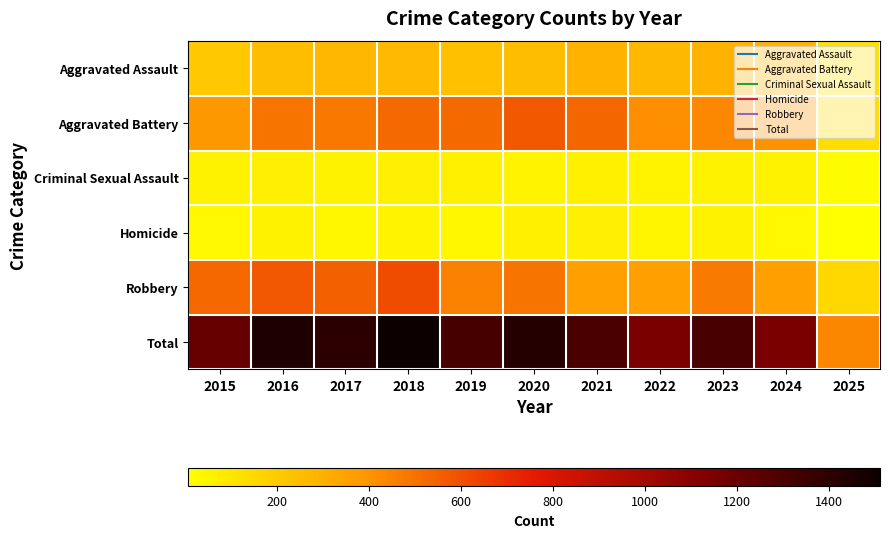

Which series has the largest total across all categories?

Total